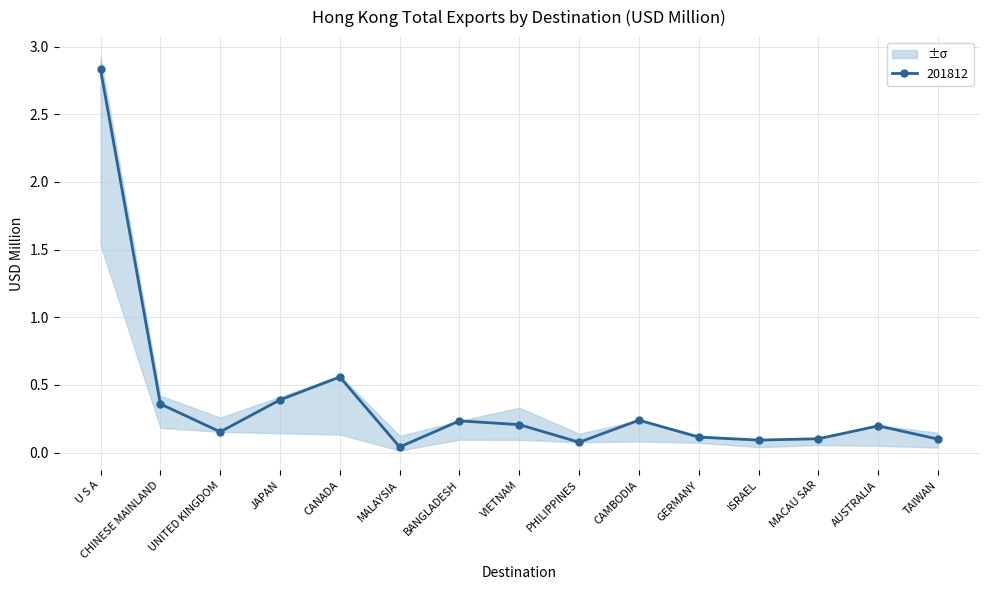

What is the difference between the 201712 values at ISRAEL and AUSTRALIA?

0.1